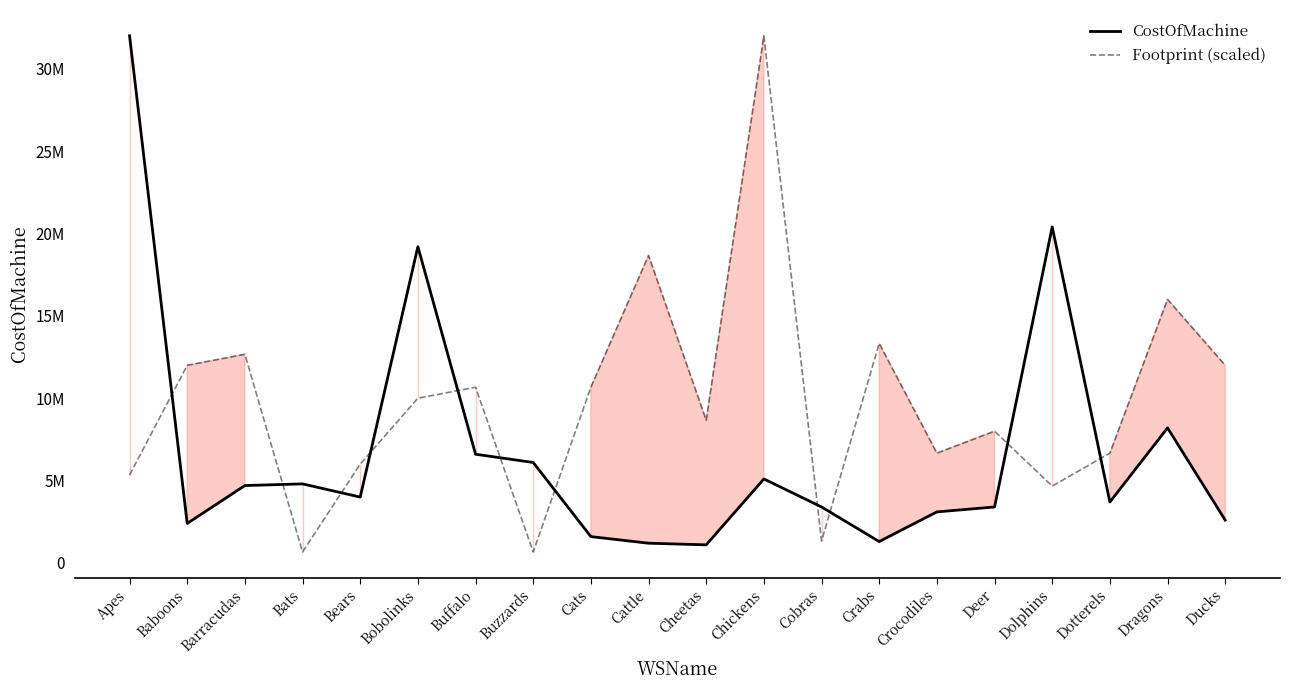

Which series changed the most between Bears and Cobras?

Footprint (scaled)